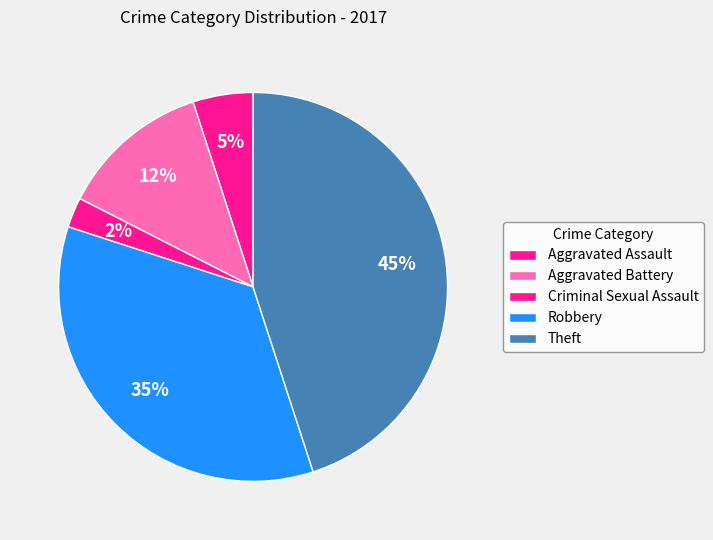

What percentage is NOT represented by Aggravated Assault?

95.0%